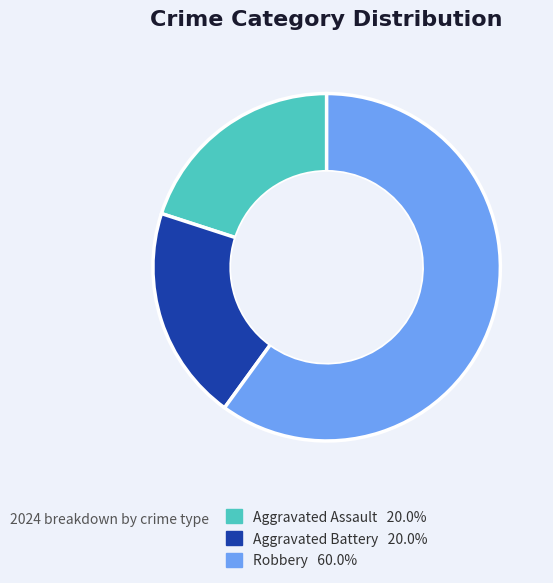

Do Aggravated Battery and Robbery together represent more than half of the pie?

Yes